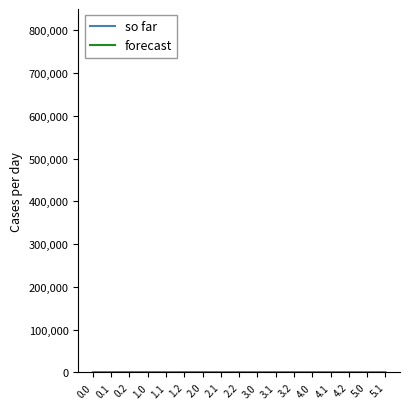

True or false: so far and forecast cross at least once.

True